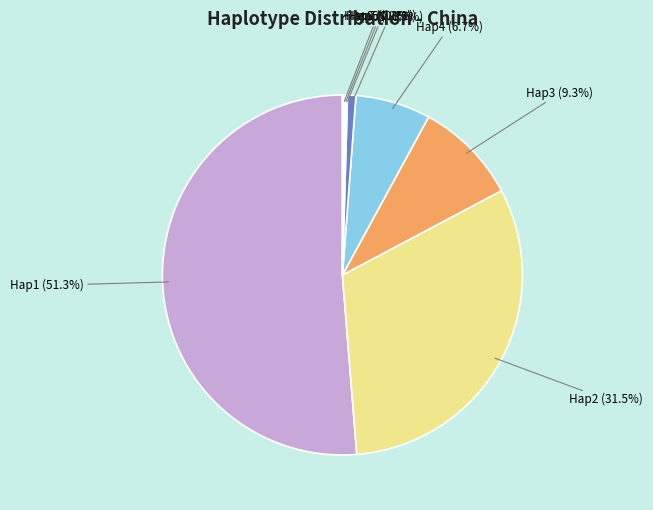

Is there any slice that represents more than half of the pie?

Yes